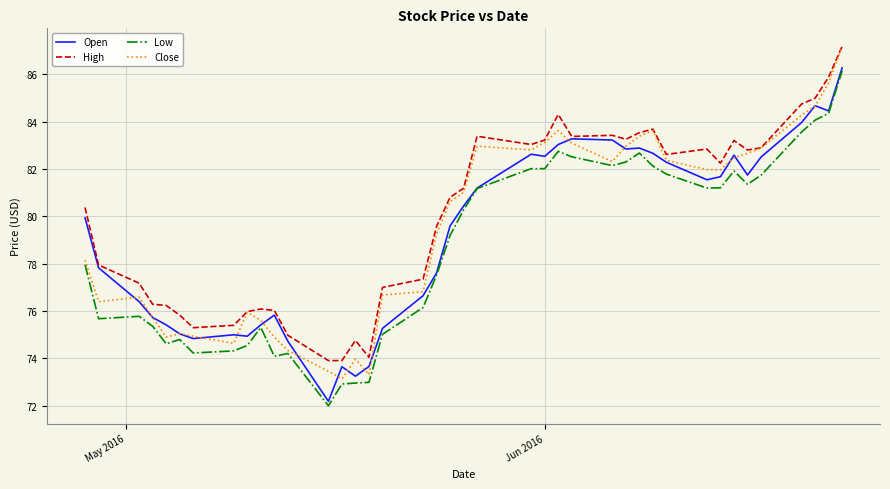

What is the maximum value shown in the chart?

87.2